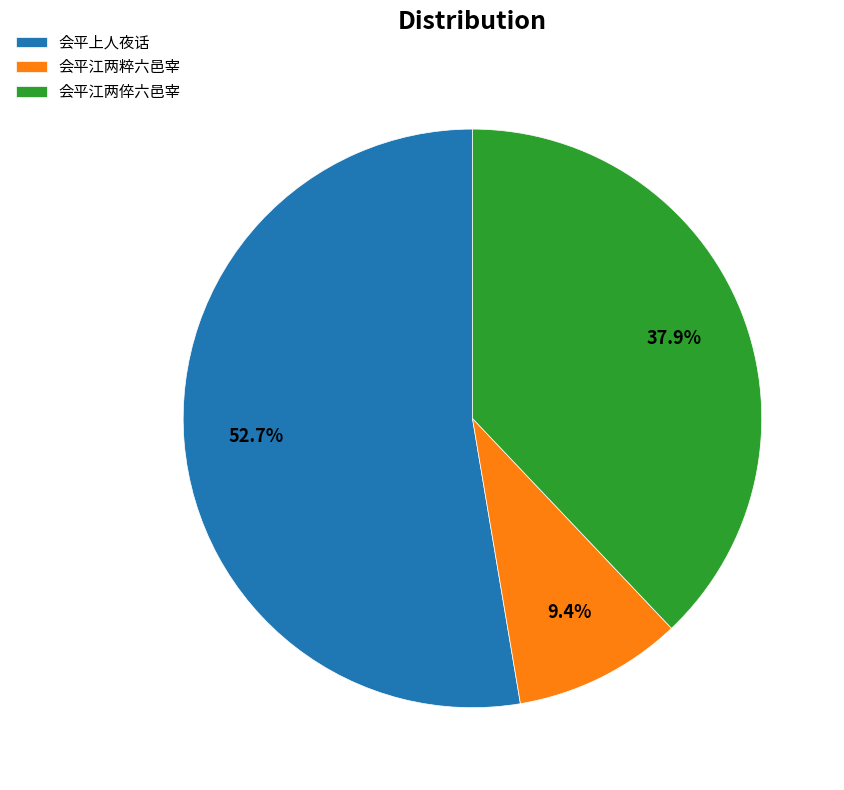

Does 会平上人夜话 represent more than half of the total?

Yes